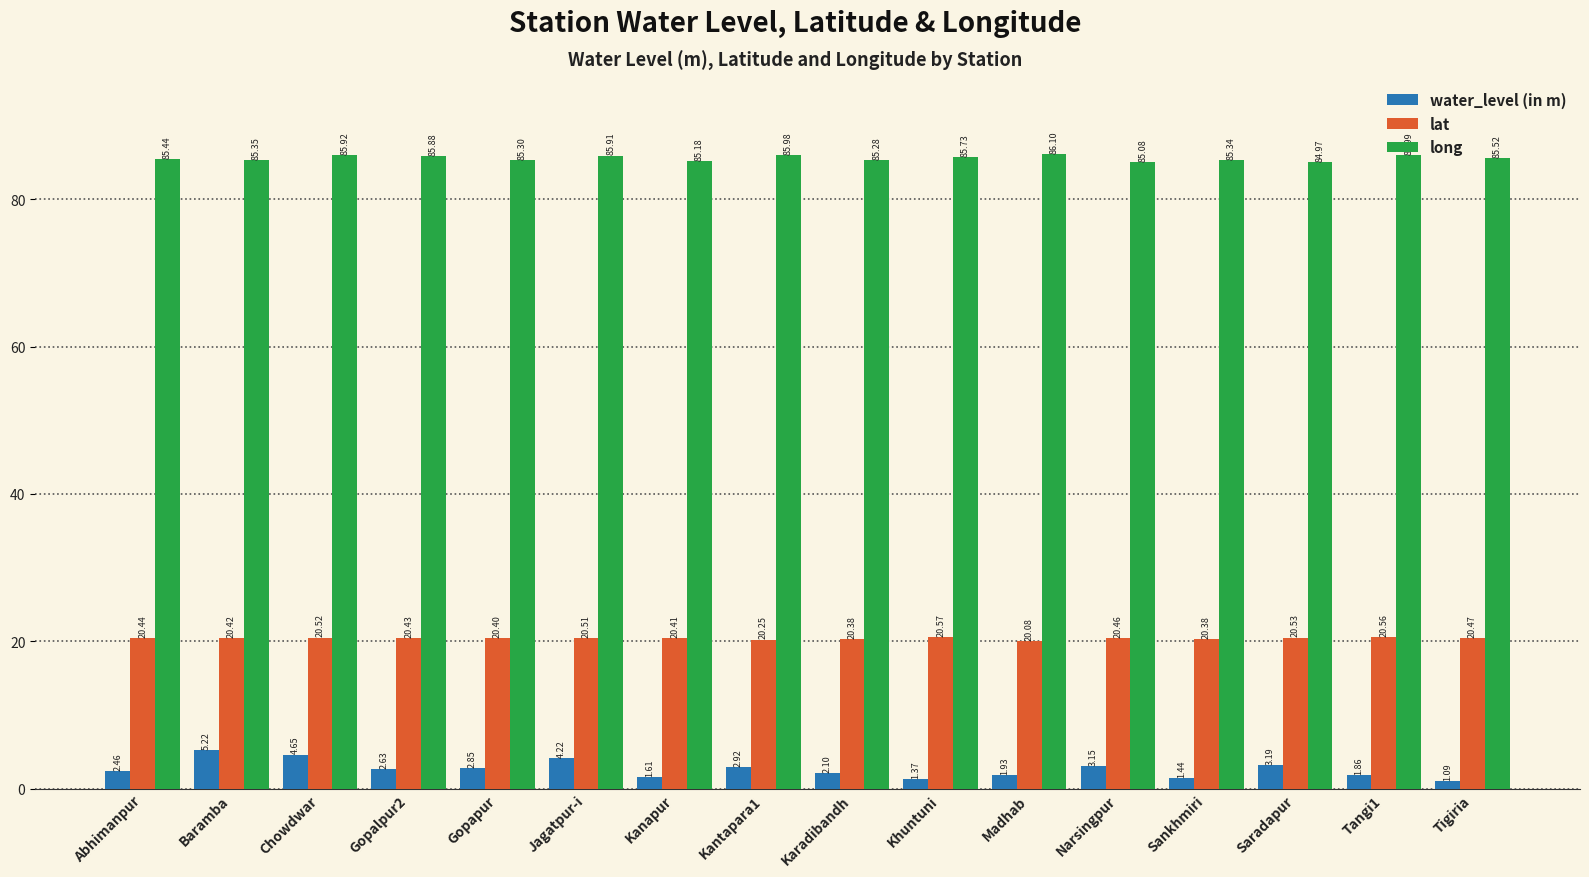

Rank the series at Kantapara1 from lowest to highest value.

water_level (in m), lat, long